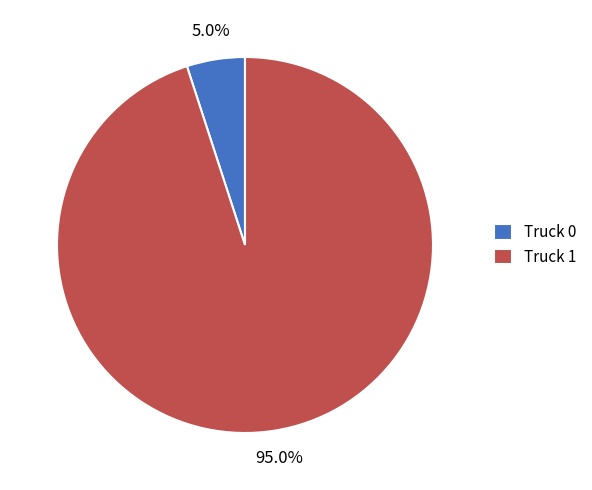

What is the ratio of the value at Truck 1 to the value at Truck 0?

19.0